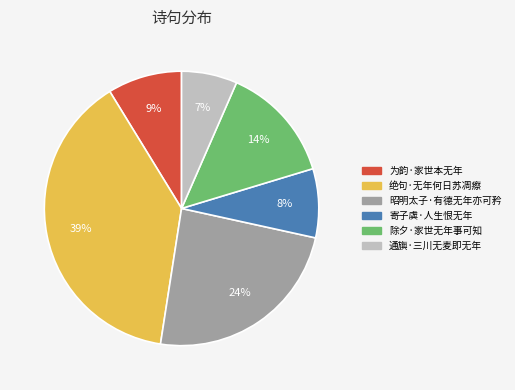

Count the number of slices in the pie.

6